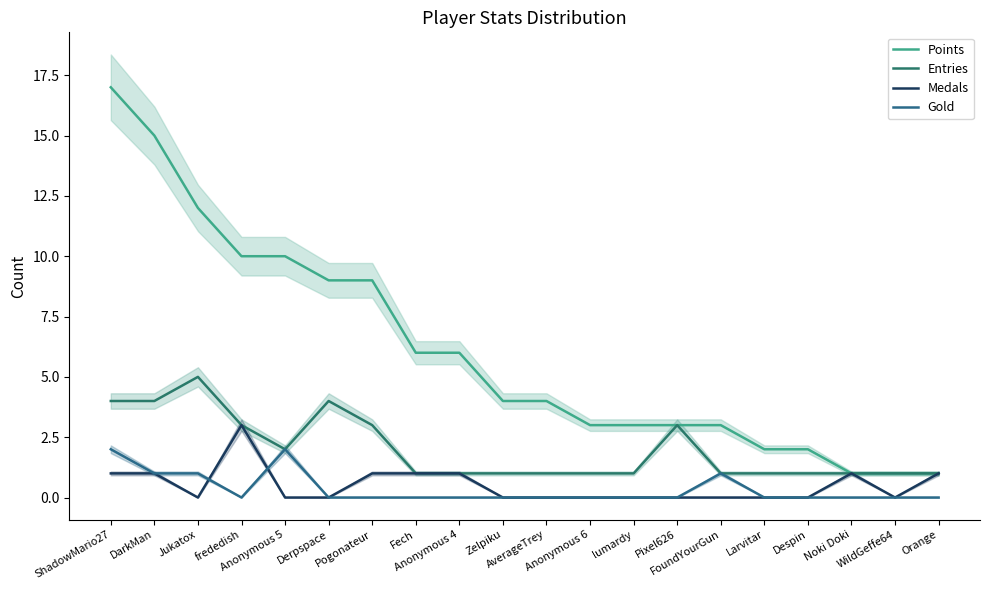

At which label is Entries closest to 3?

frededish